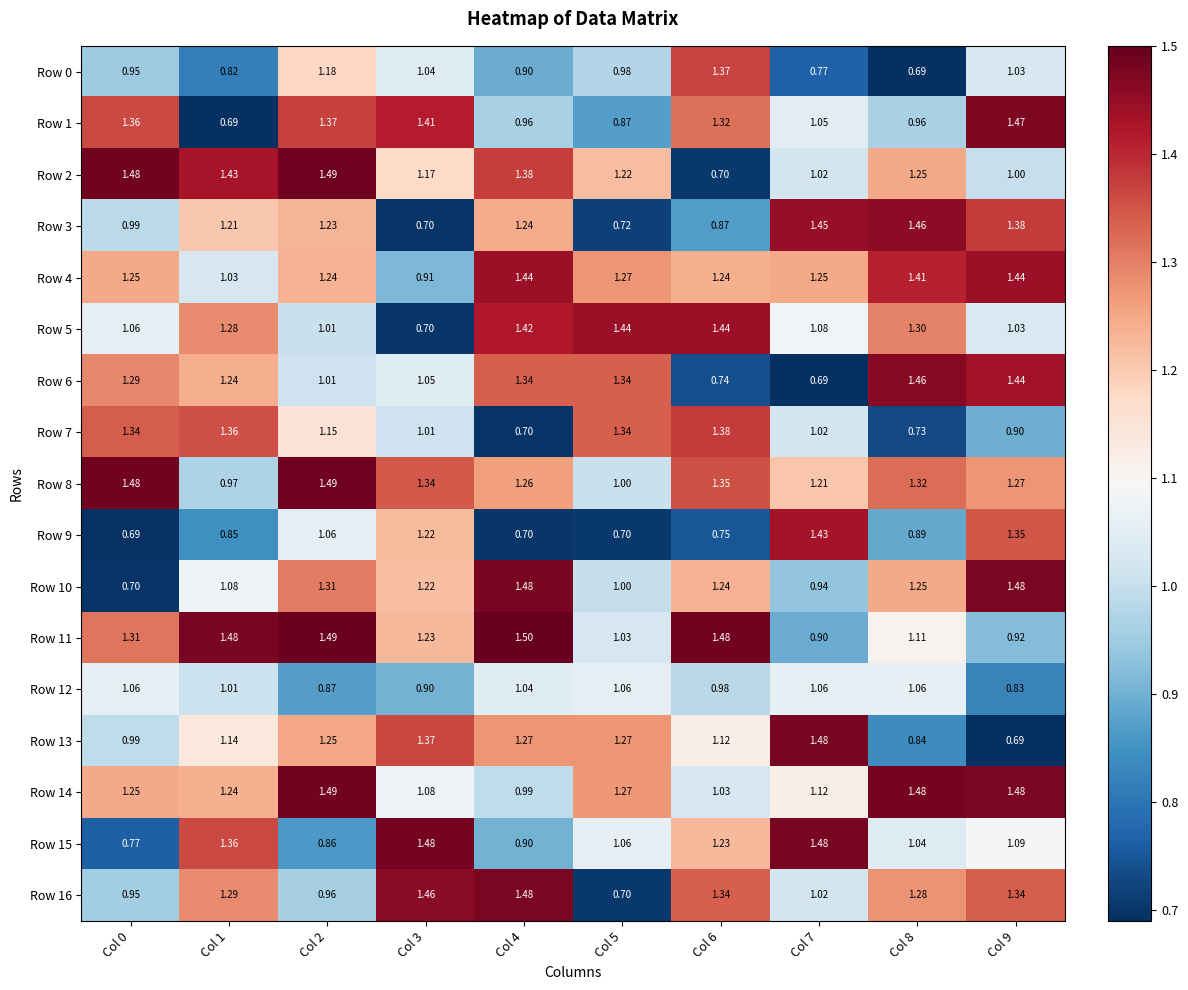

Is the value of Row 1 at Col 4 greater than the value of Row 2 at Col 8?

No